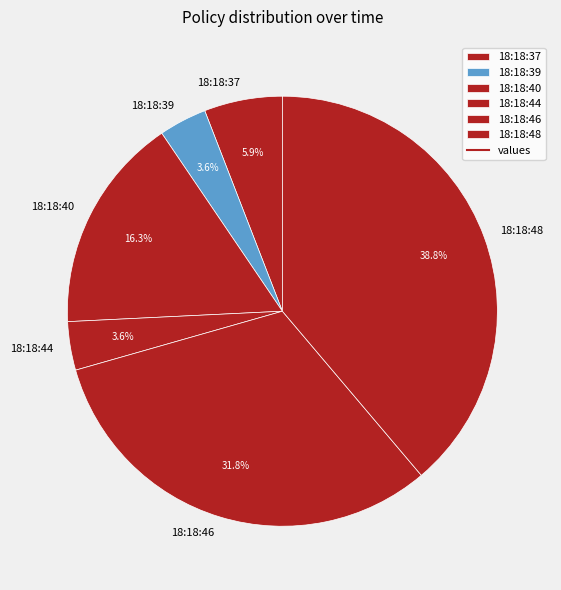

What is the ratio of the value at 18:18:40 to the value at 18:18:37?

2.8